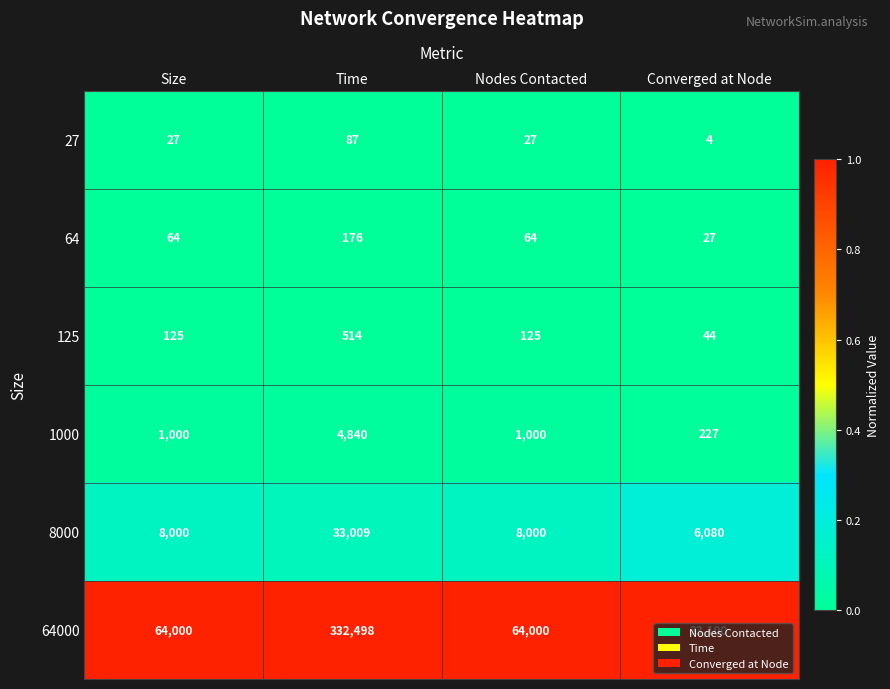

The value of 64000 at Time is 332498. True or false?

True